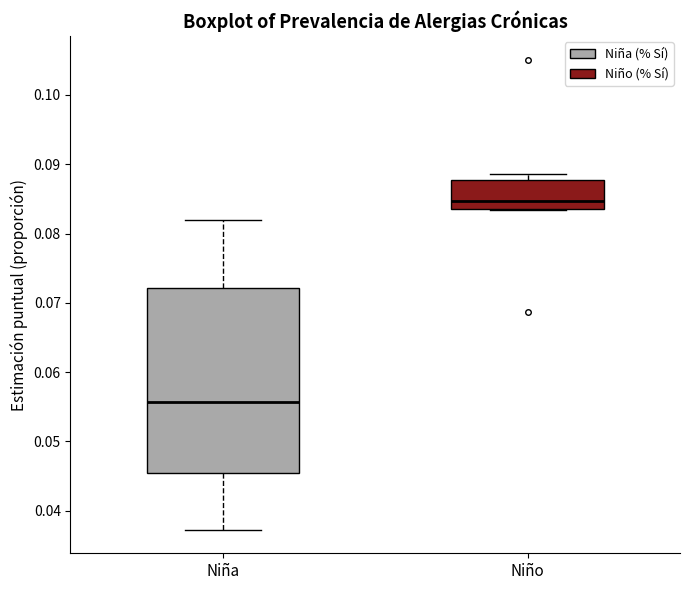

Reading left to right, transcribe this box plot: for each box, give where its median line is, the range the box spans, and where its two whiskers end, as read against the y-axis. The values are not printed on the chart, so give them approximately, as read against the axis.

Niña: median 0.056, box 0.045 to 0.072, whiskers 0.037 to 0.082
Niño: median 0.085, box 0.084 to 0.088, whiskers 0.083 to 0.089